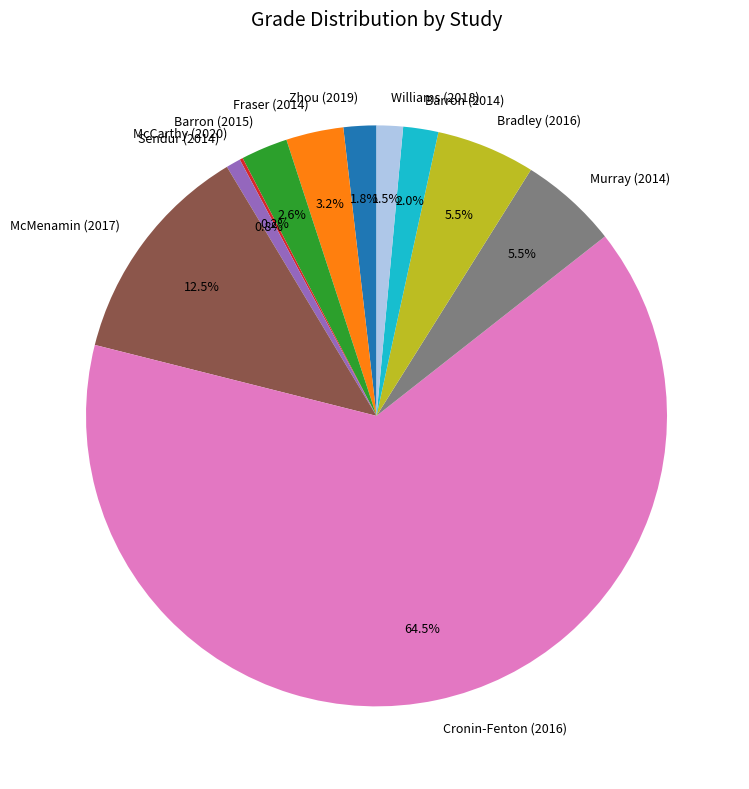

How much of the chart is everything except McMenamin (2017)?

87.5%